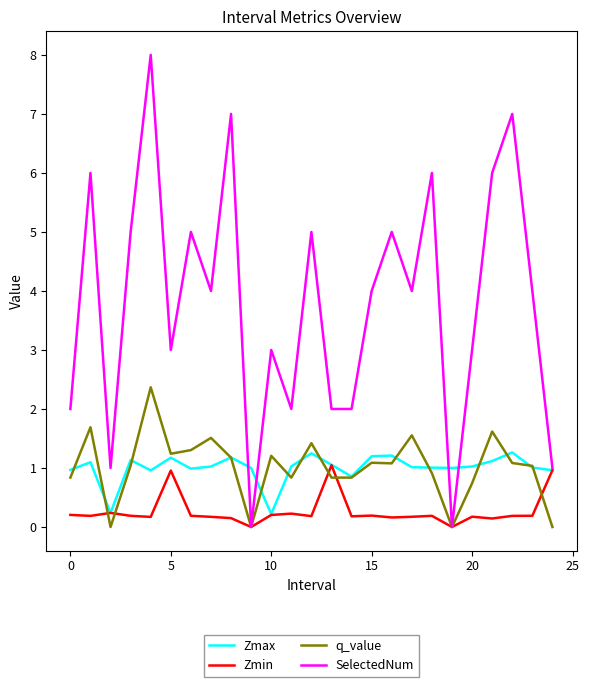

How many lines are shown in the chart?

4